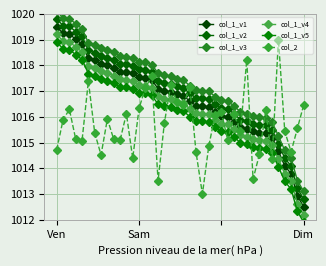

Which series has the largest total across all categories?

col_1_v3